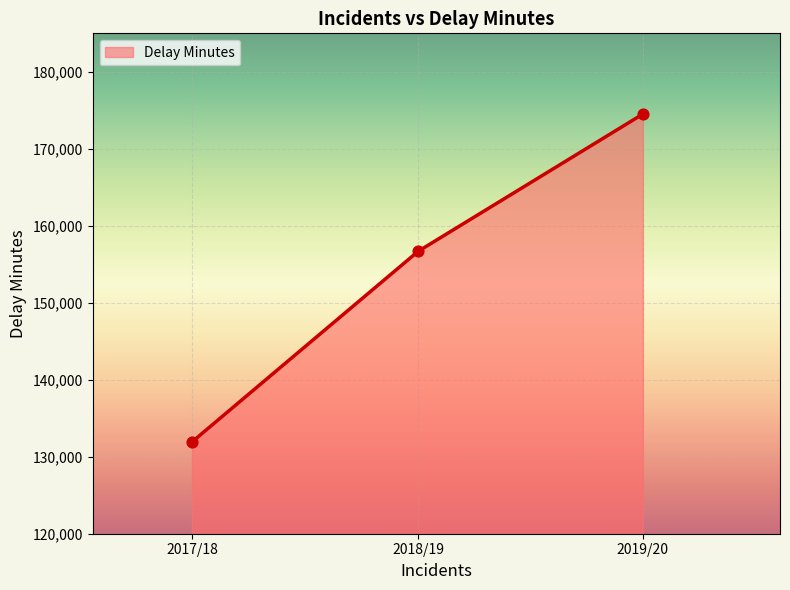

Which has a higher value, 2019/20 or 2018/19?

2019/20